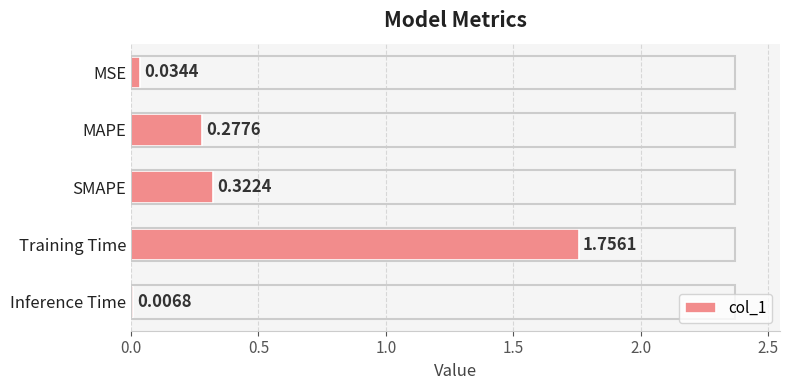

Where is the data nearest to the value 0?

Inference Time